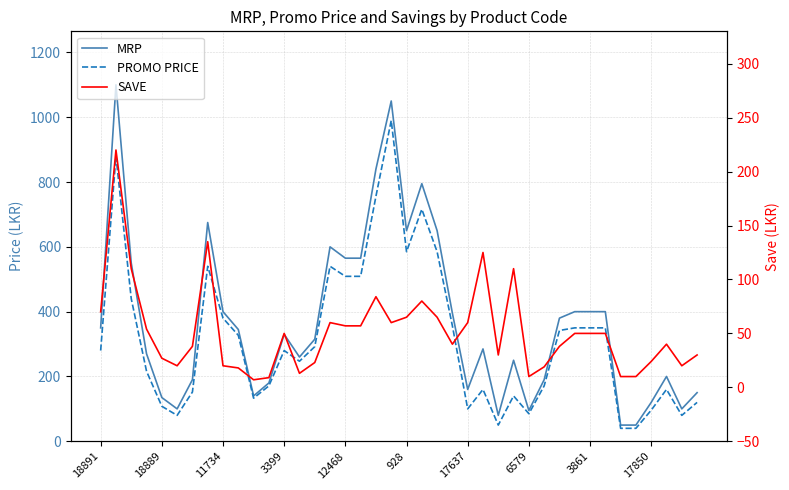

Where does the SAVE series first go above 50?

18891